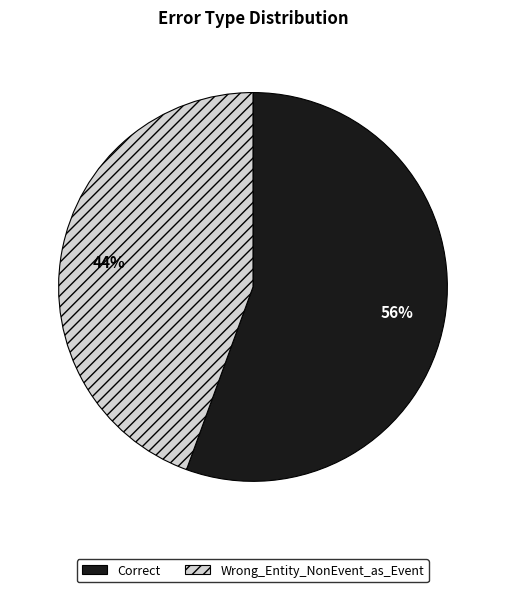

Do Correct and Wrong_Entity_NonEvent_as_Event together represent more than half of the pie?

Yes